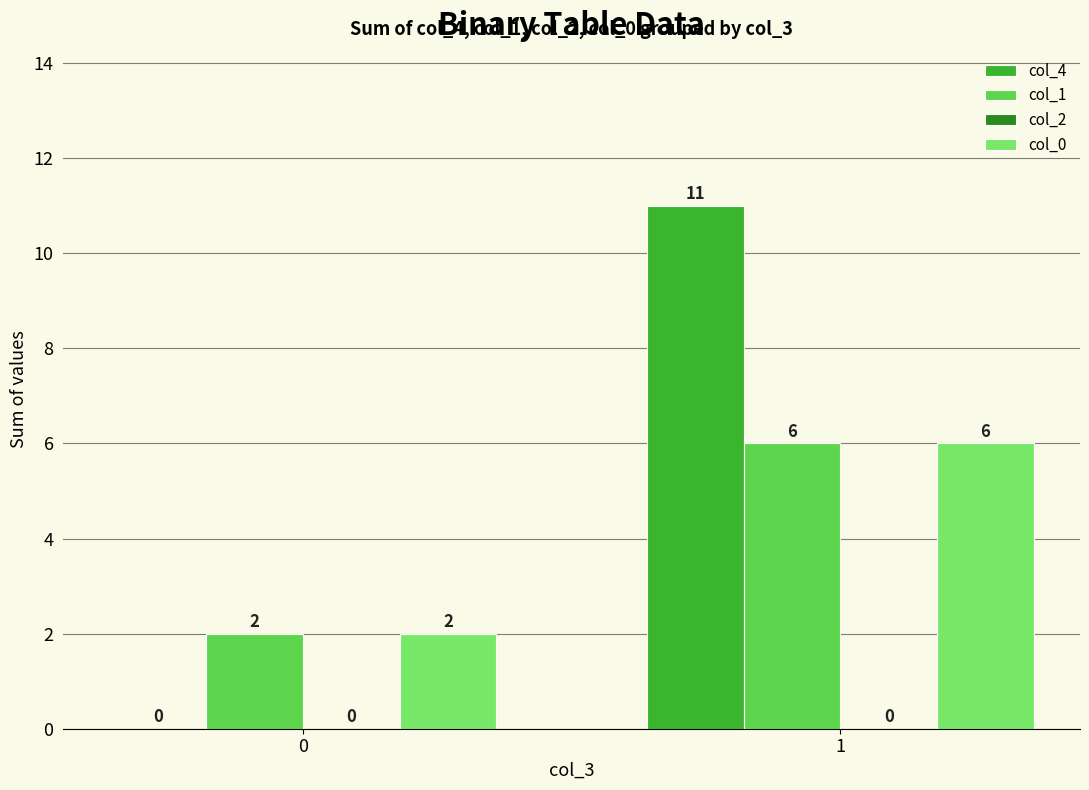

The value of col_4 at 0 is -4. True or false?

False